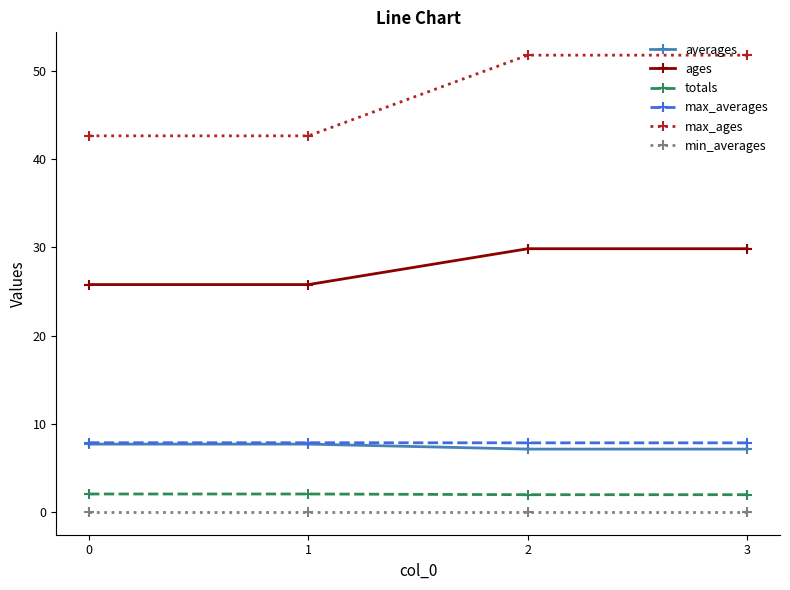

True or false: max_ages and max_averages intersect in this chart.

False